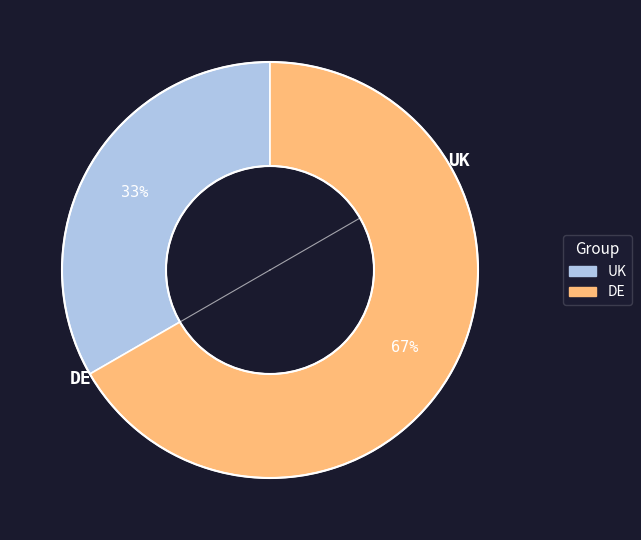

Rank the categories by value from highest to lowest.

DE, UK